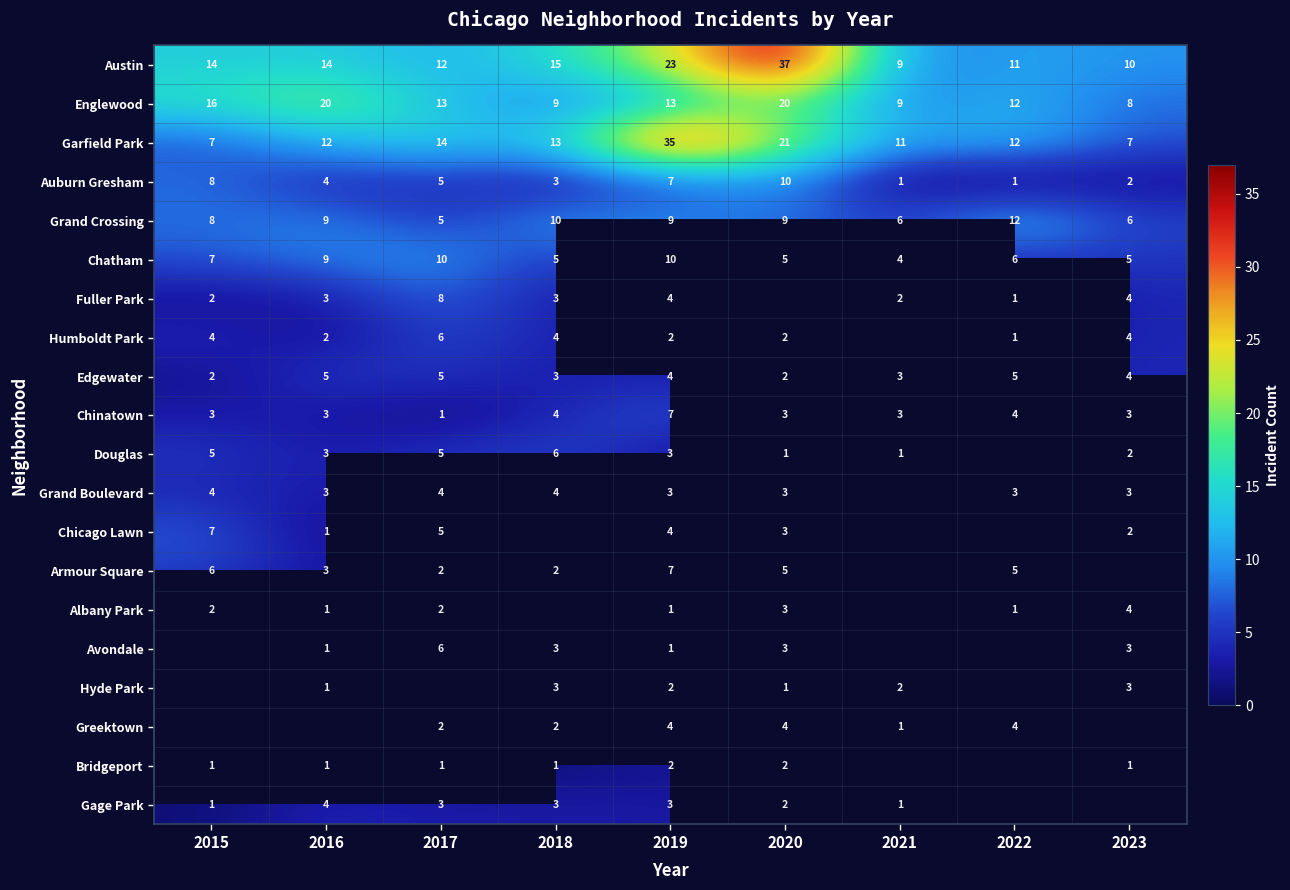

Is the value of Bridgeport at 2017 greater than the value of Gage Park at 2020?

No